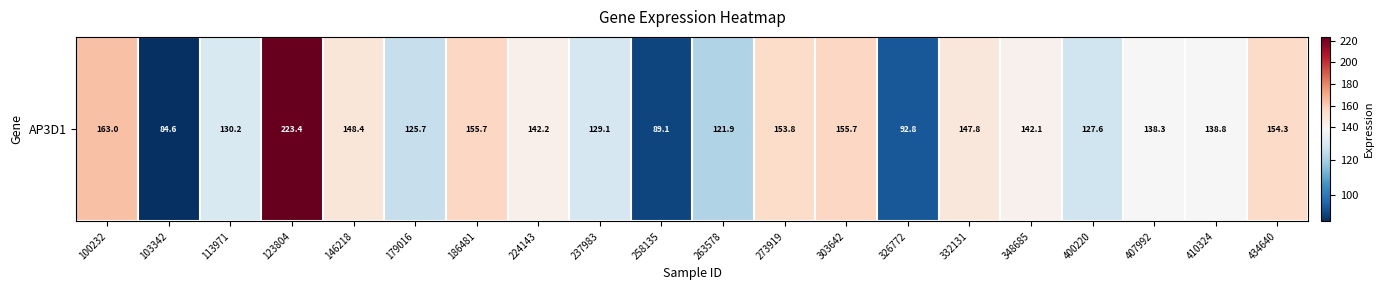

Which category has the lowest value across all series?

103342